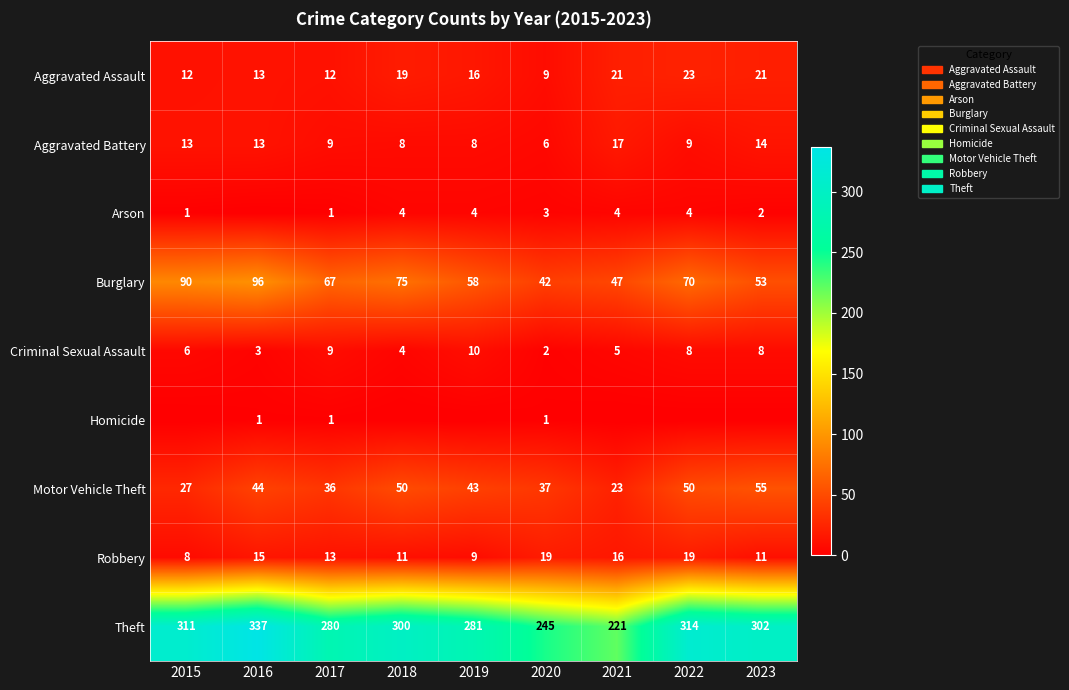

What is the difference between the maximum and minimum values in the Theft series?

116